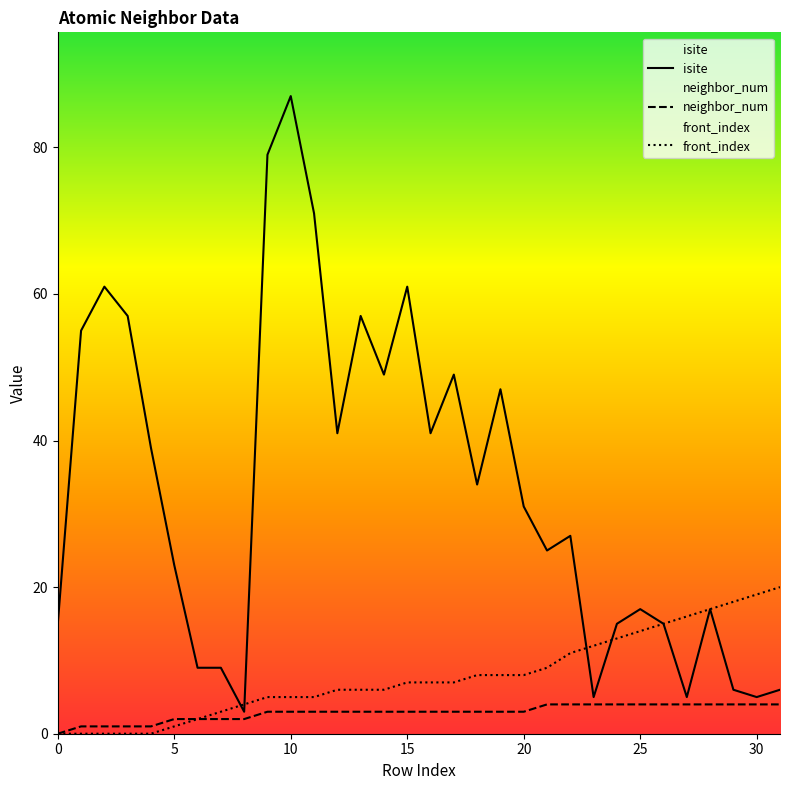

Which series has the largest total across all categories?

isite